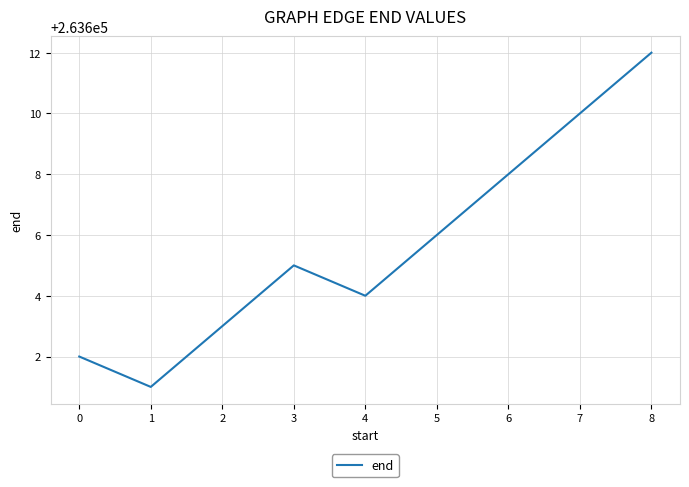

Is this an area chart (filled region under the line)?

No